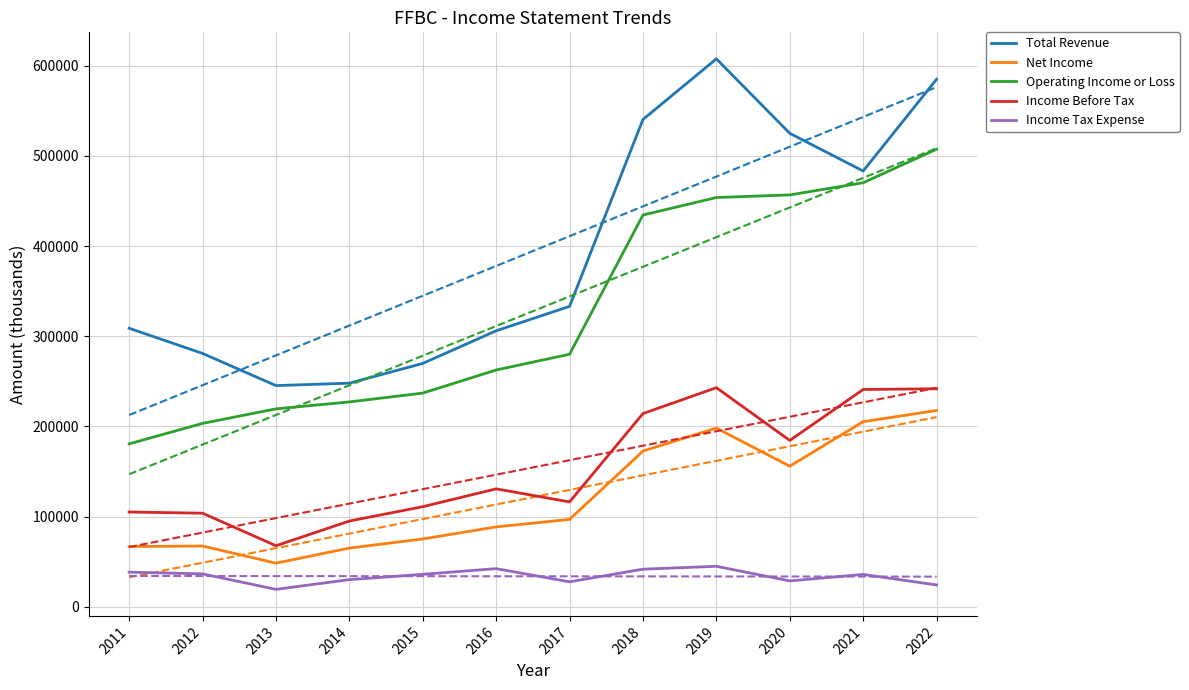

The value of Operating Income or Loss at 2019 is 183291. True or false?

False